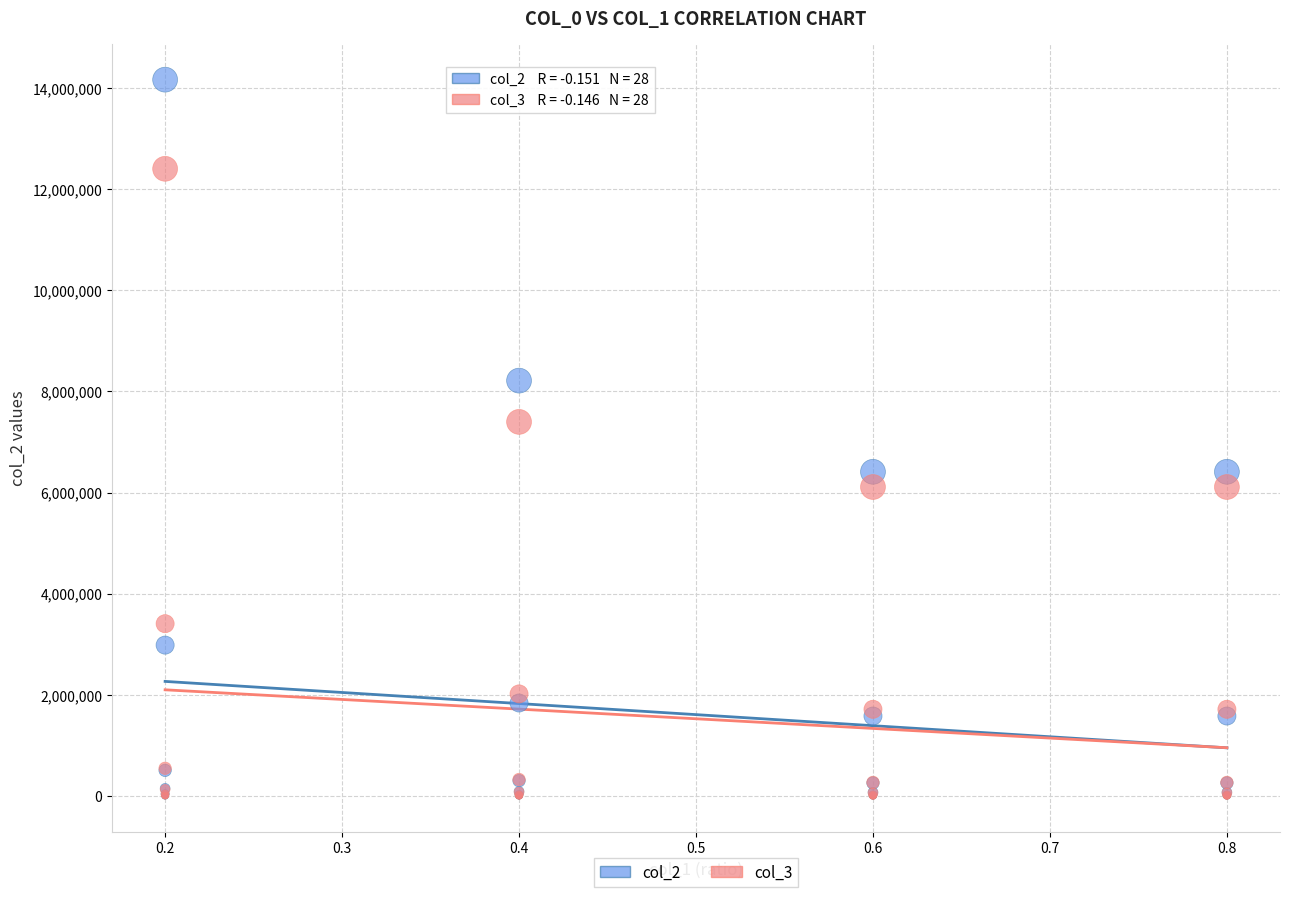

Across all series, what Y value is closest to 7084694?

7398264